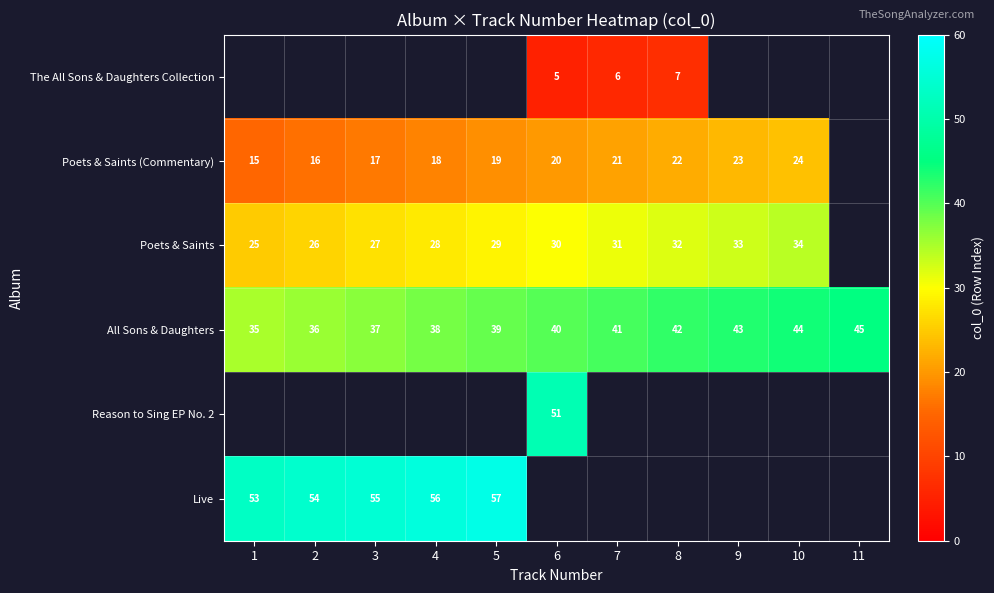

Rank the series by their average value, from lowest to highest.

The All Sons & Daughters Collection, Poets & Saints (Commentary), Poets & Saints, All Sons & Daughters, Reason to Sing EP No. 2, Live